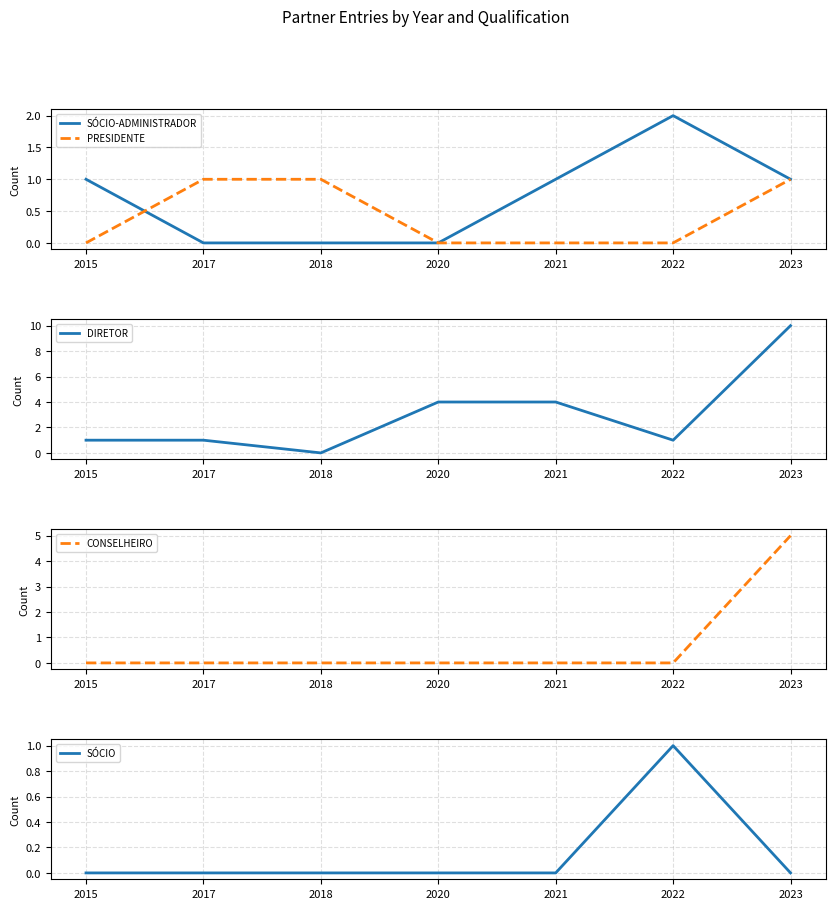

True or false: DIRETOR has a value of 10 at 2023.

True